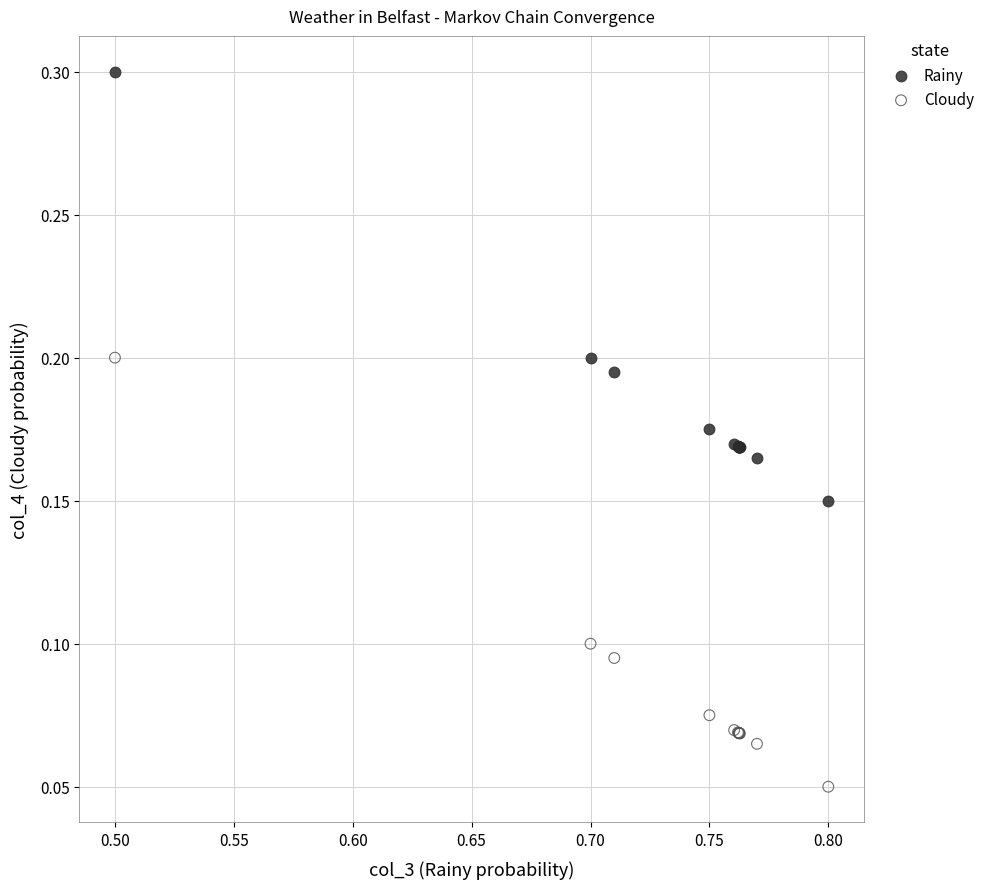

What is the X range (max minus min) for the scatter plot?

0.3